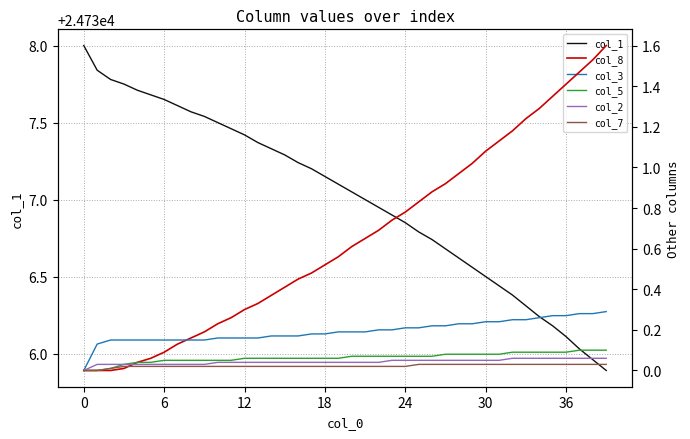

What is the label of the 36th point from the left?

35